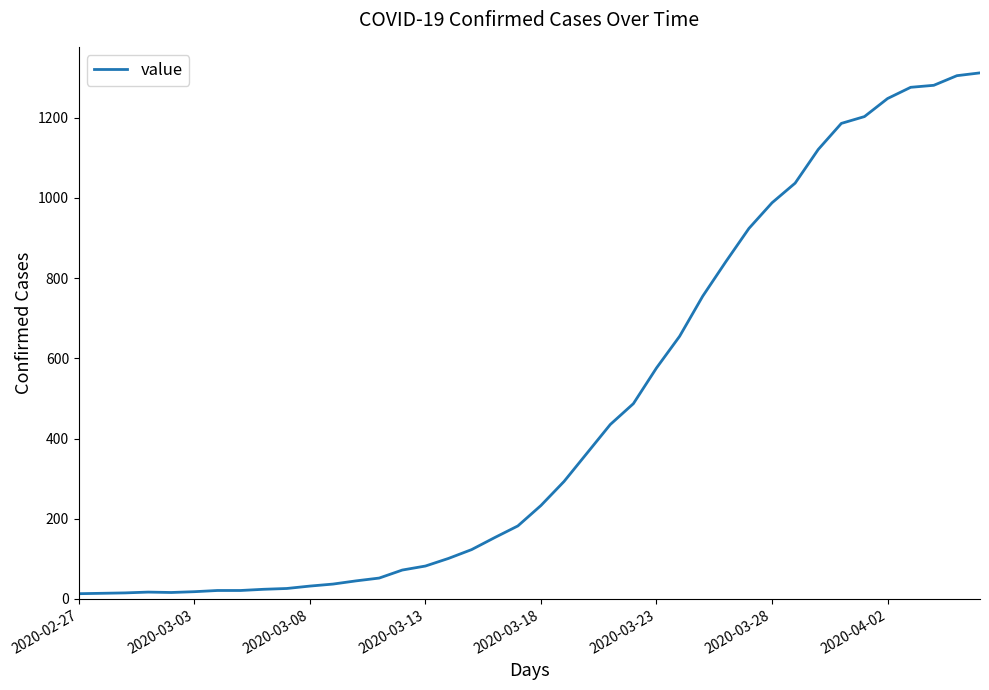

What is the difference between the maximum and minimum values?

1299